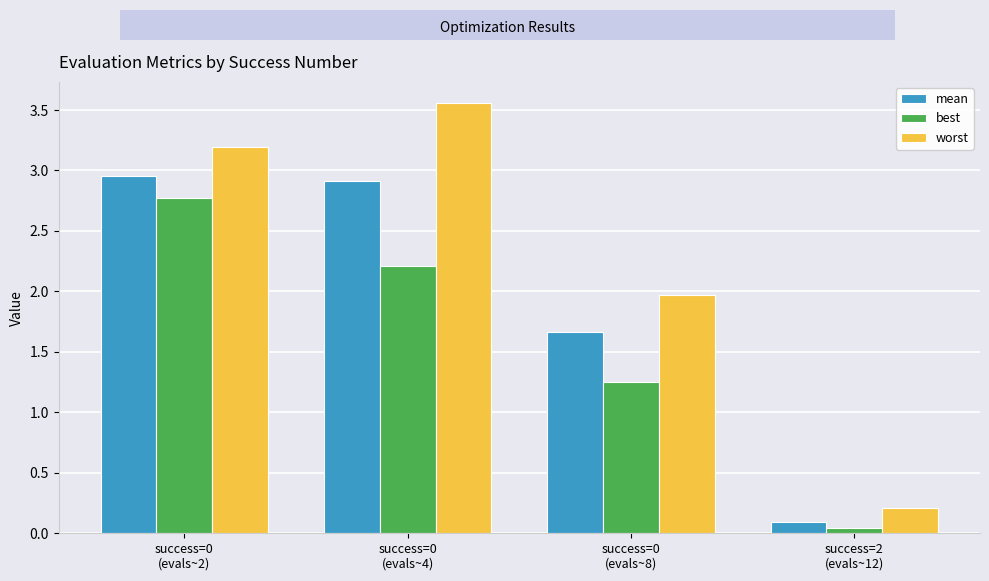

What position from the right is success=2
(evals~12)?

1